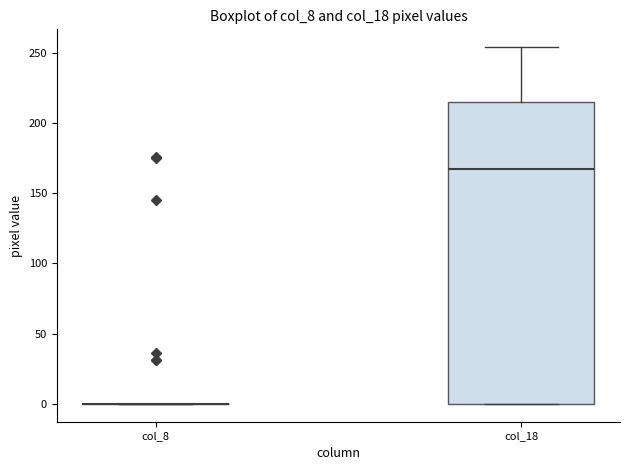

Where does the median line of the box for col_18 sit on the y-axis? The values are not printed on the chart, so give them approximately, as read against the axis.

170